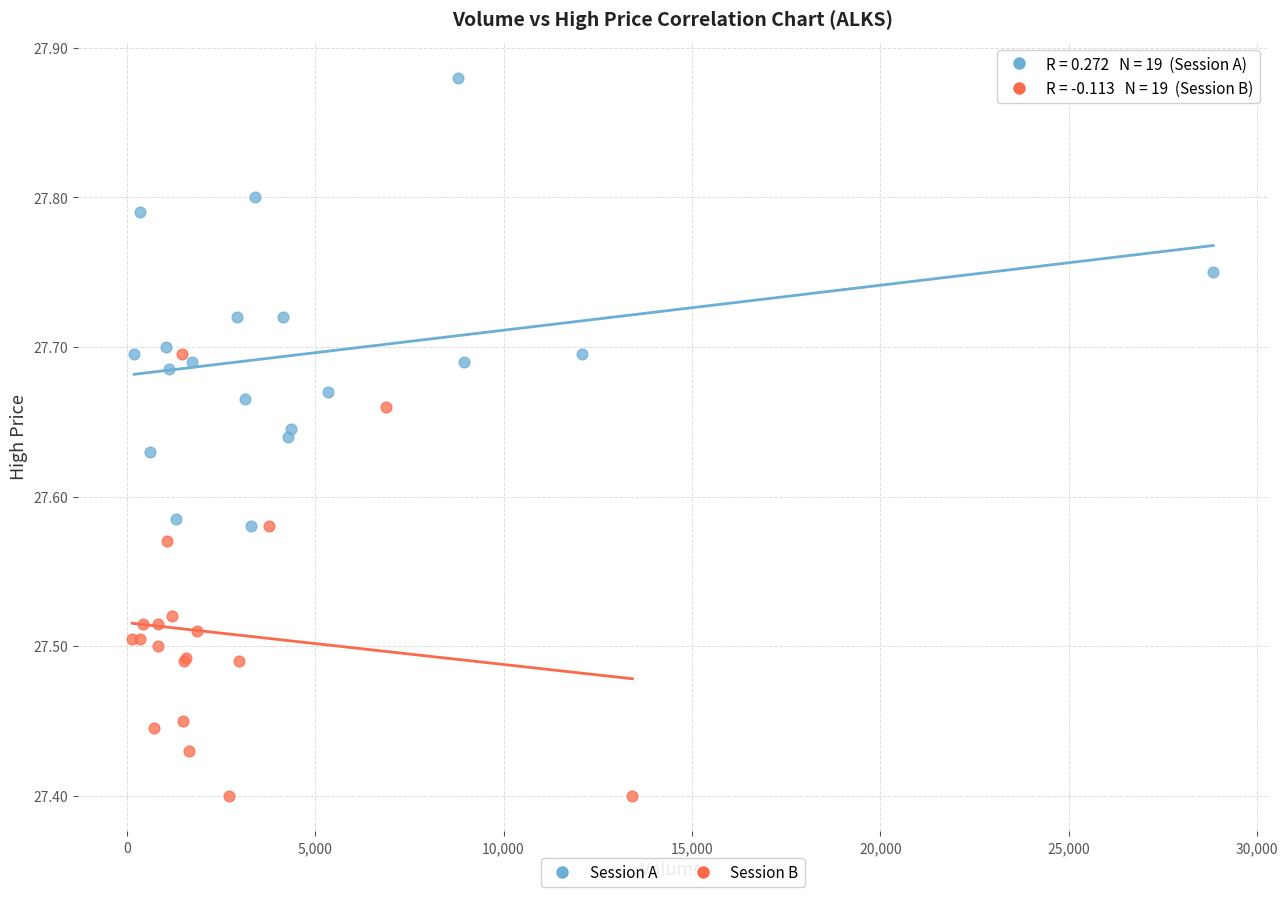

What are all the series names shown in the legend?

Session A, Session B